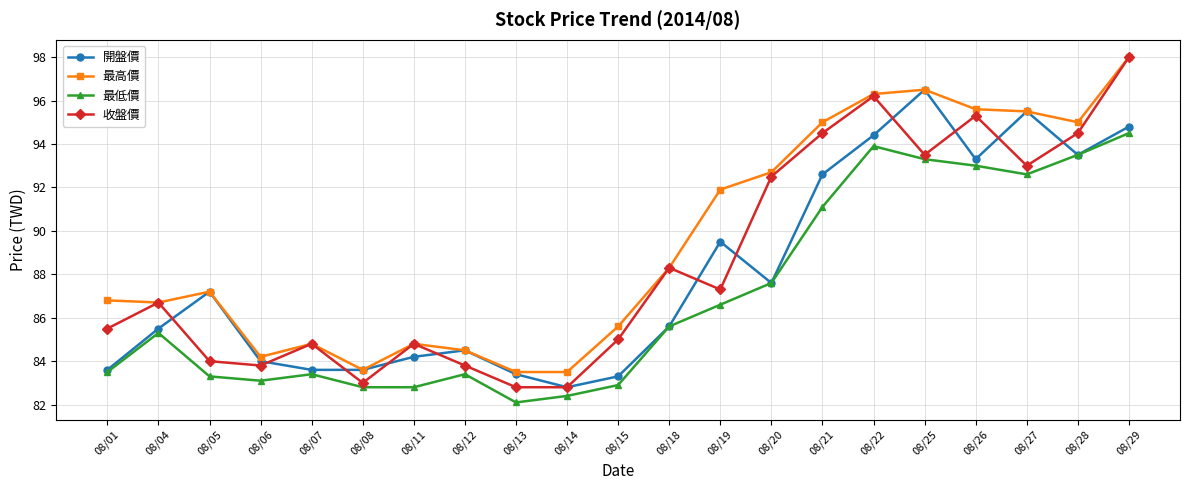

Rank the series by their average value, from highest to lowest.

最高價, 收盤價, 開盤價, 最低價